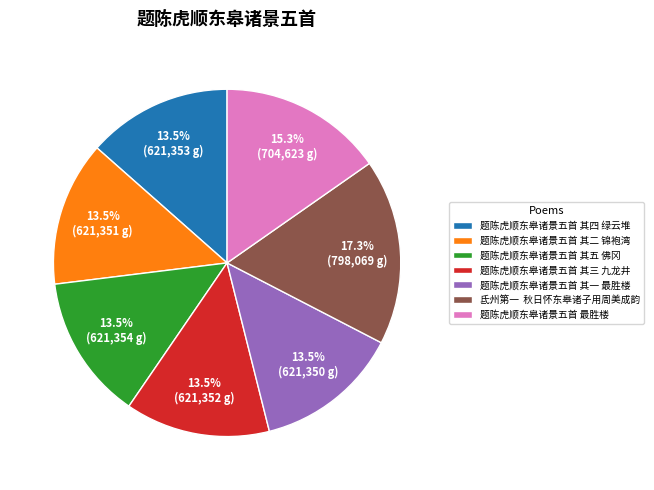

To the nearest percent, what is the average slice percentage?

14%